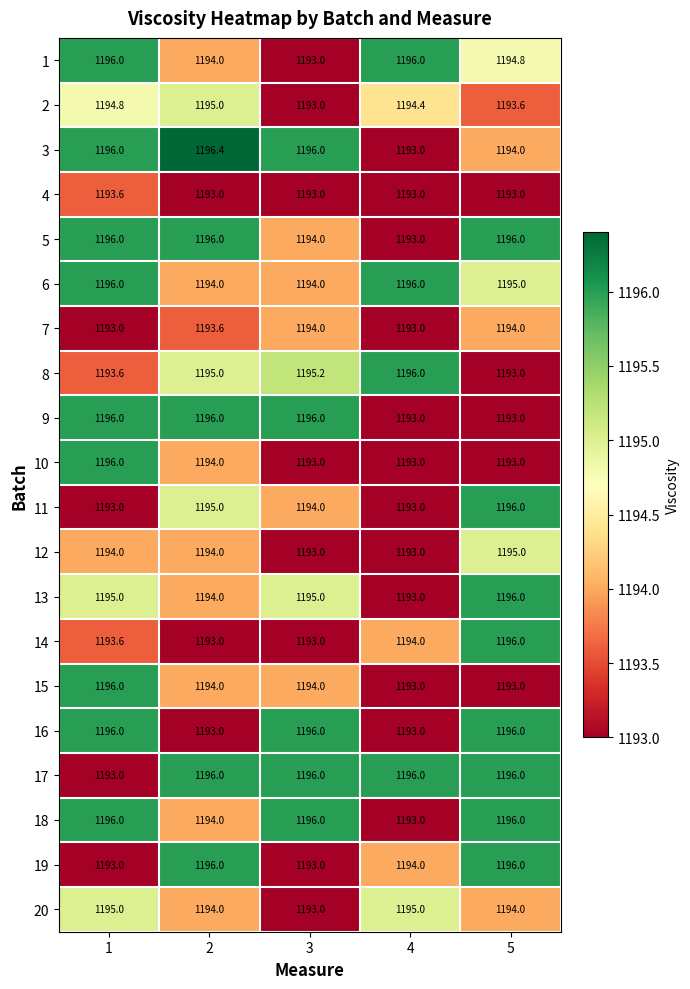

Which series has the largest range (max minus min)?

3